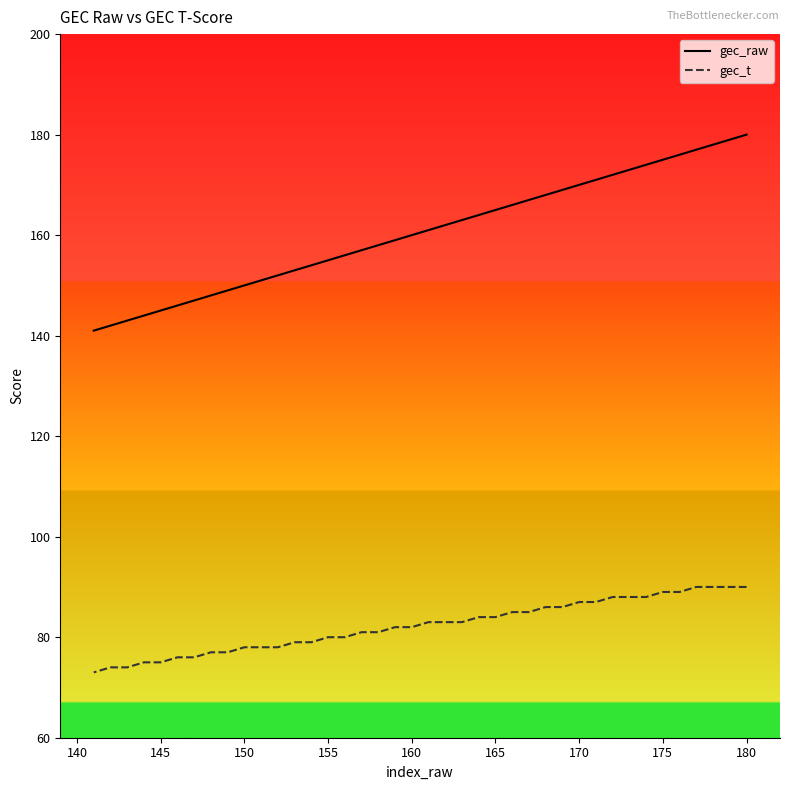

True or false: gec_raw and gec_t cross at least once.

False